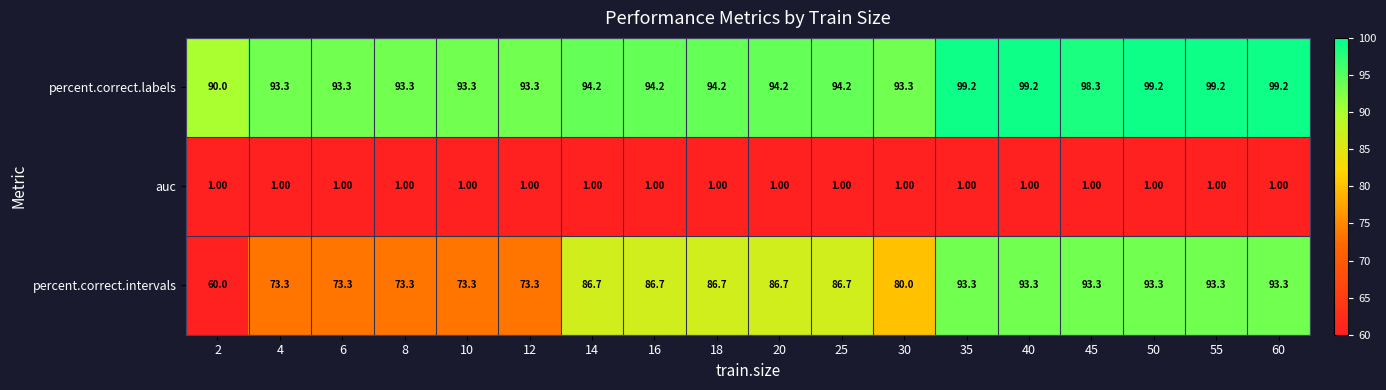

Rank the series at 55 from lowest to highest value.

auc, percent.correct.intervals, percent.correct.labels